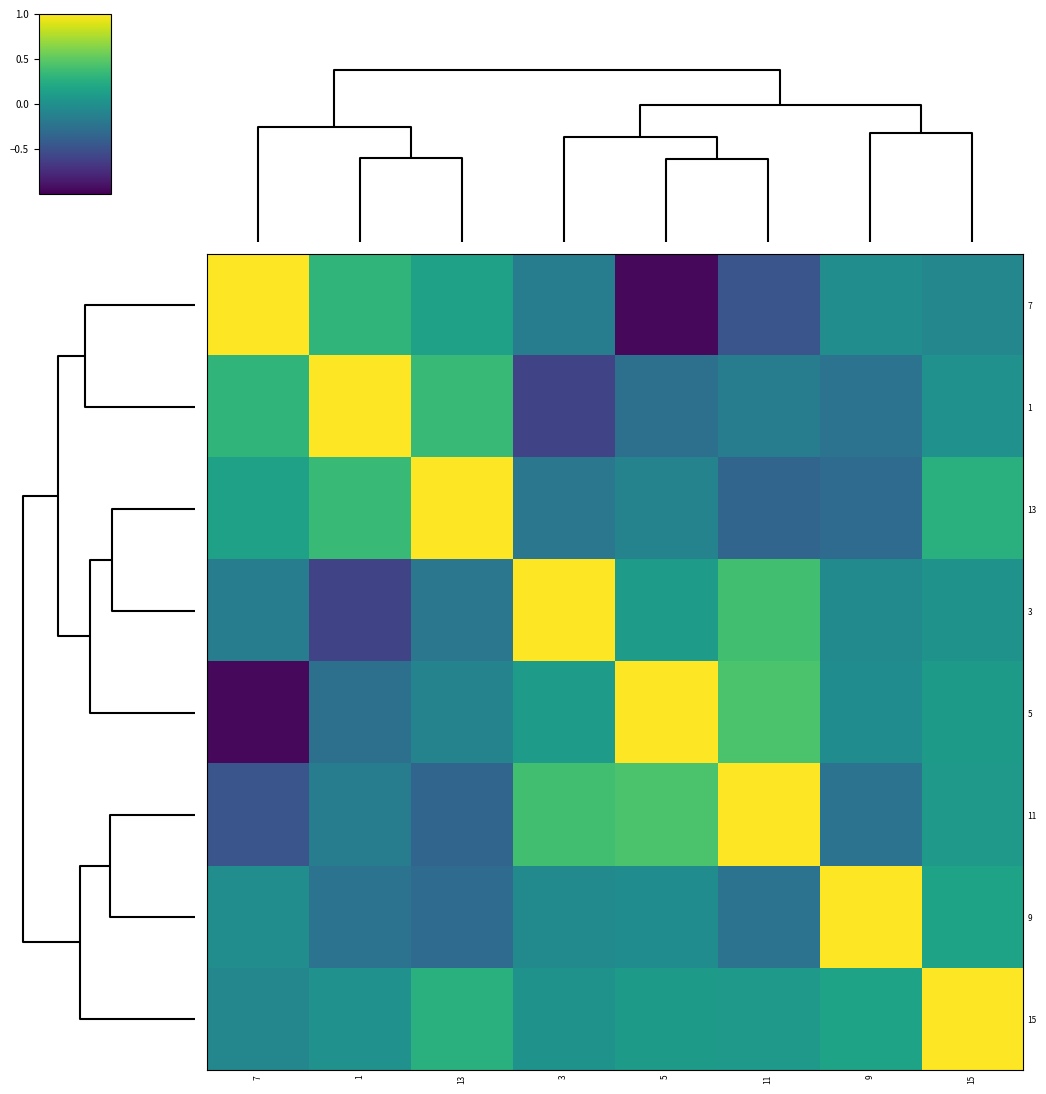

Between 5 and 11, which is larger?

11